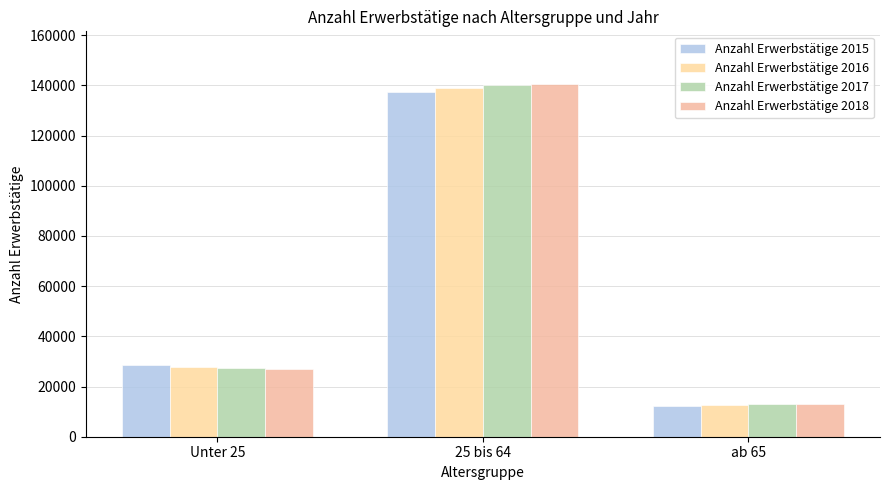

What is the approximate value of Anzahl Erwerbstätige 2016 at ab 65, to the nearest 100?

12700